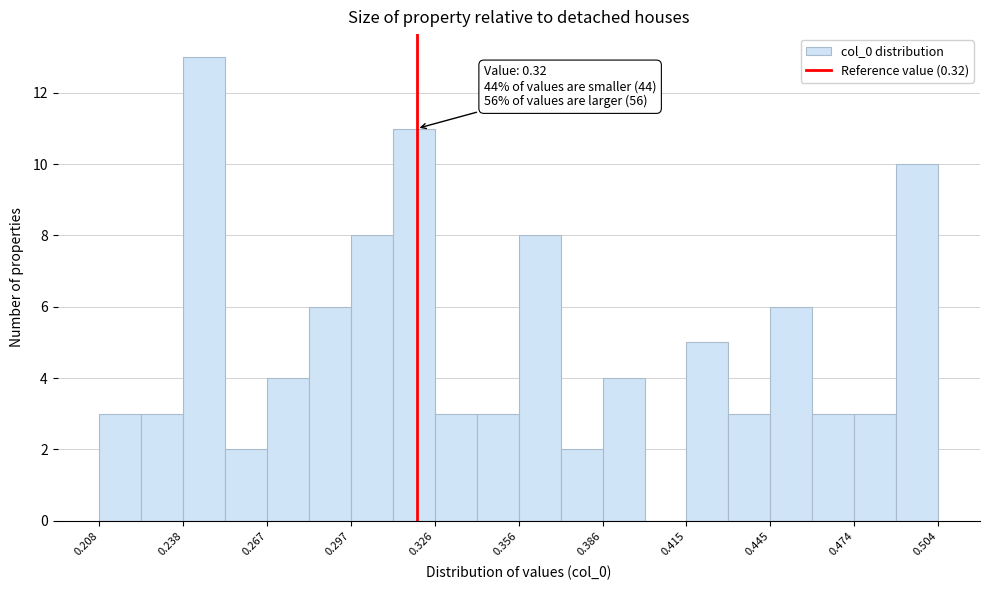

Read against the x-axis, roughly where is the centre of the tallest bar?

0.245